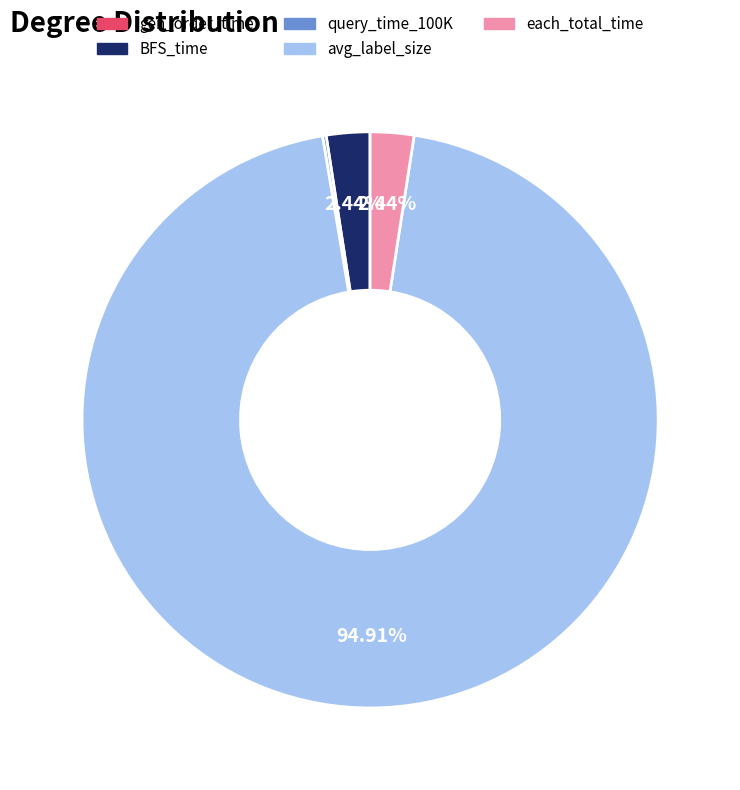

Which category accounts for the majority?

avg_label_size